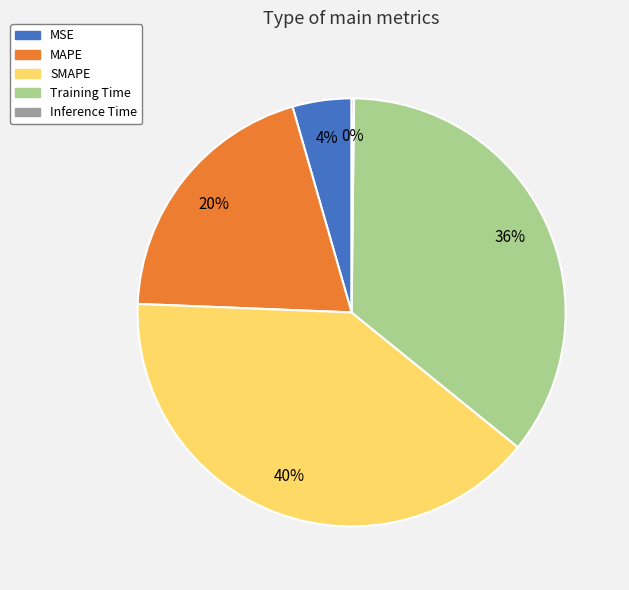

Is it true that SMAPE is 54% of the pie?

False